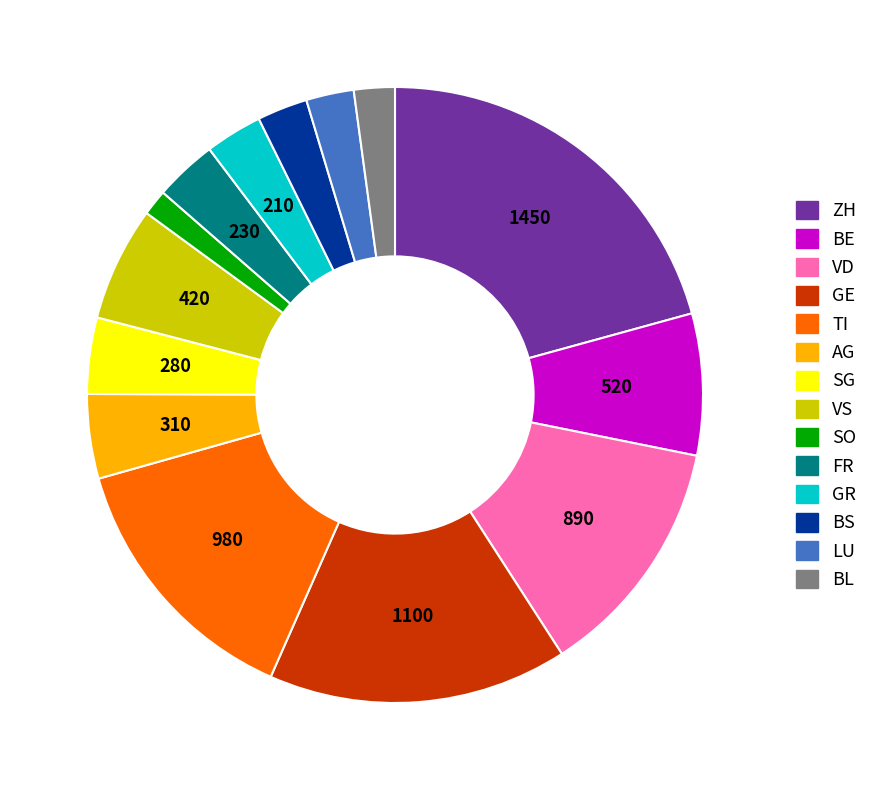

Count the number of slices in the pie.

14